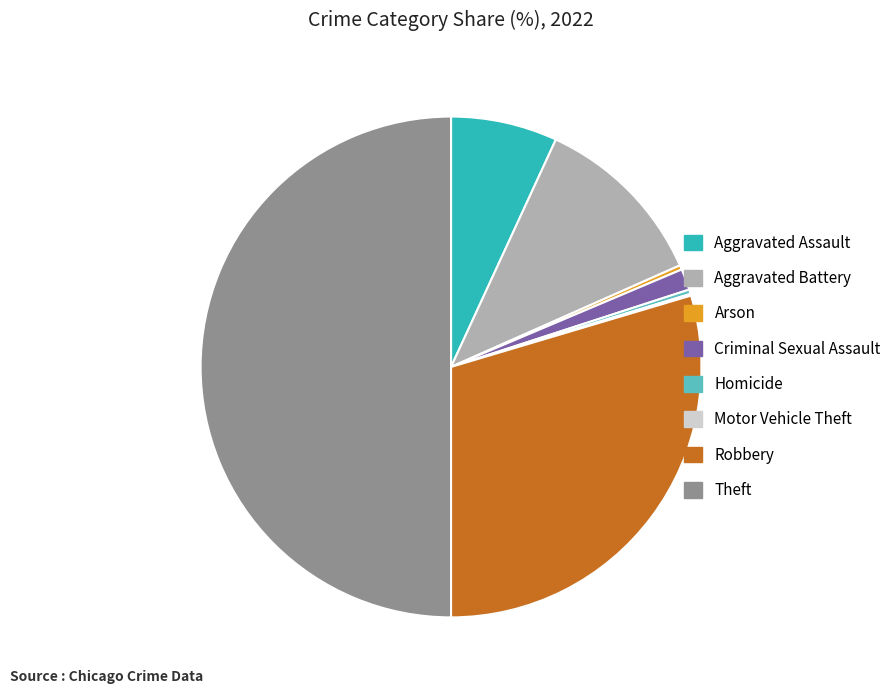

What is the largest slice in the pie chart?

Theft